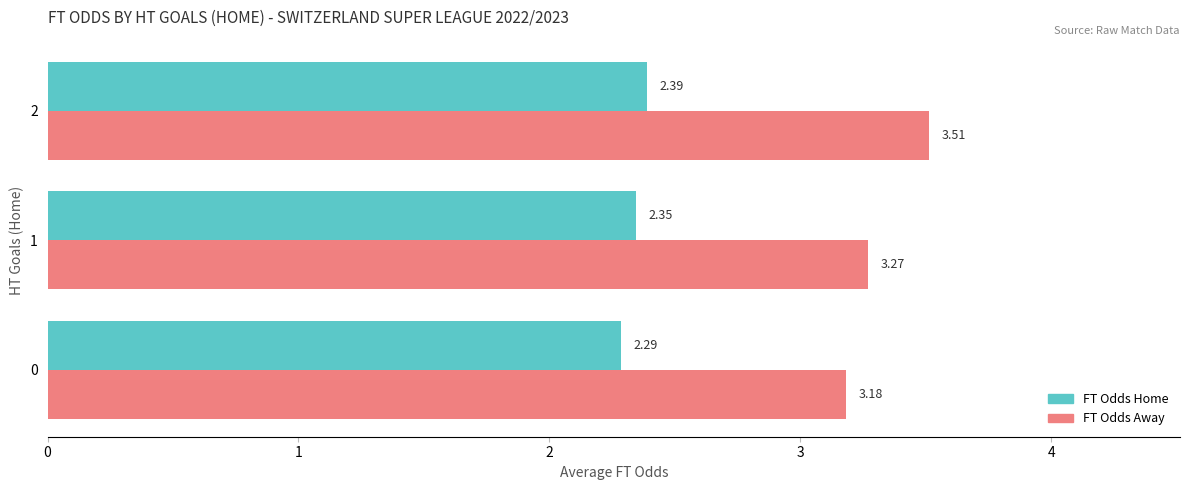

Which series changed the most between 0 and 2?

FT Odds Away